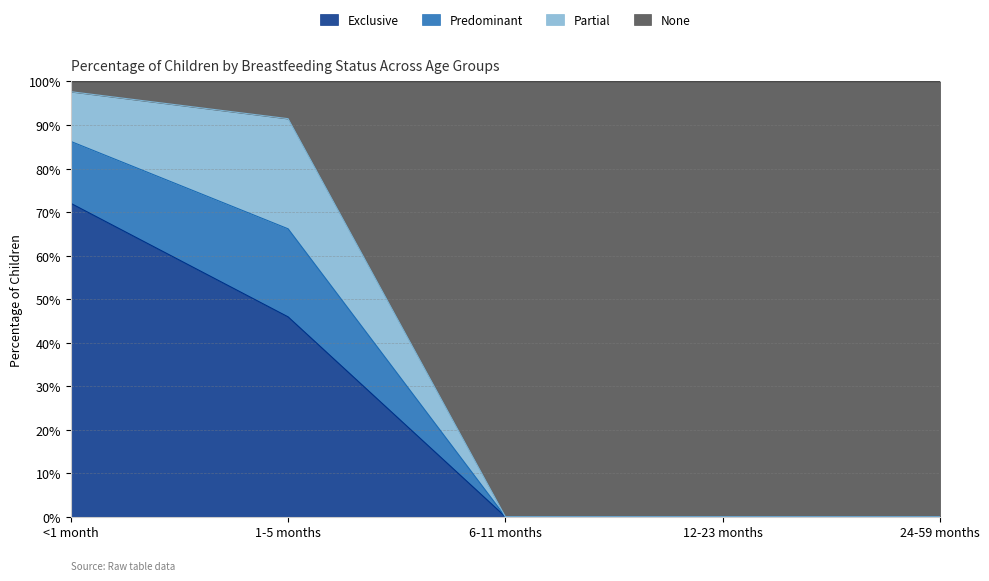

Between 1-5 months and <1 month, which is larger?

<1 month